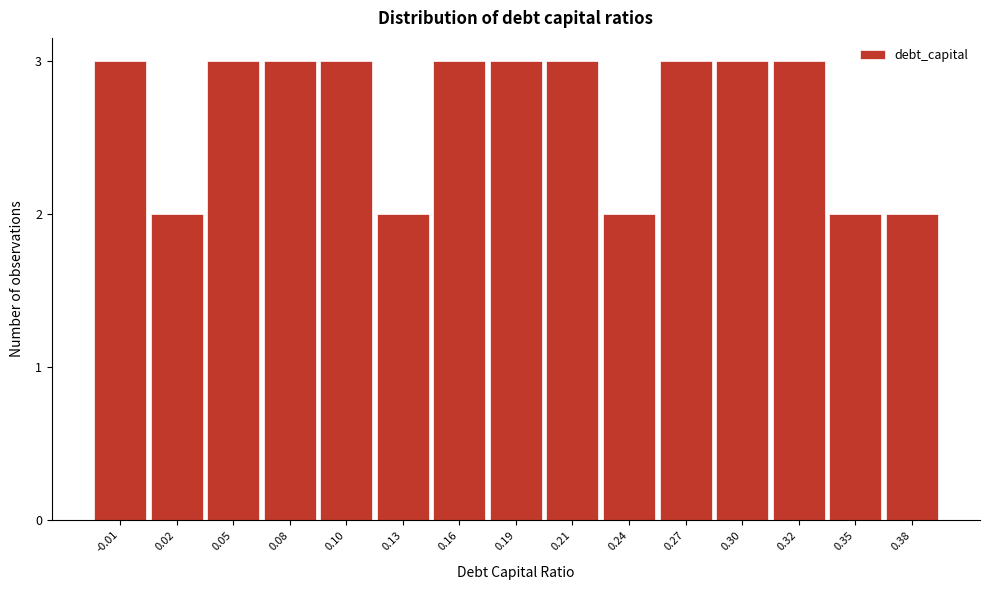

Reading left to right, what are all the values shown in this chart?

-0.01=3	0.02=2	0.05=3	0.08=3	0.10=3	0.13=2	0.16=3	0.19=3	0.21=3	0.24=2	0.27=3	0.30=3	0.32=3	0.35=2	0.38=2